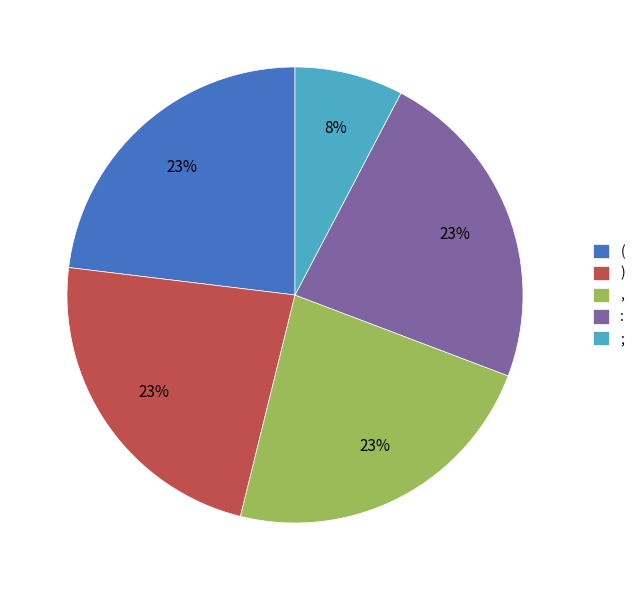

Does any single category account for the majority?

No